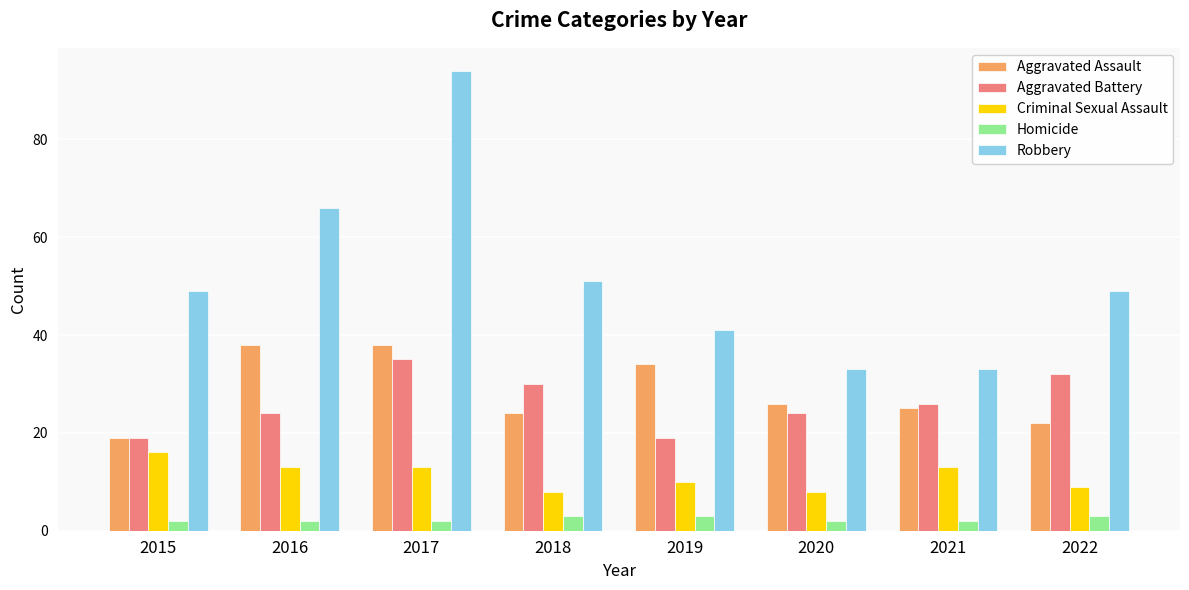

Is the value of Criminal Sexual Assault at 2020 greater than the value of Homicide at 2016?

Yes